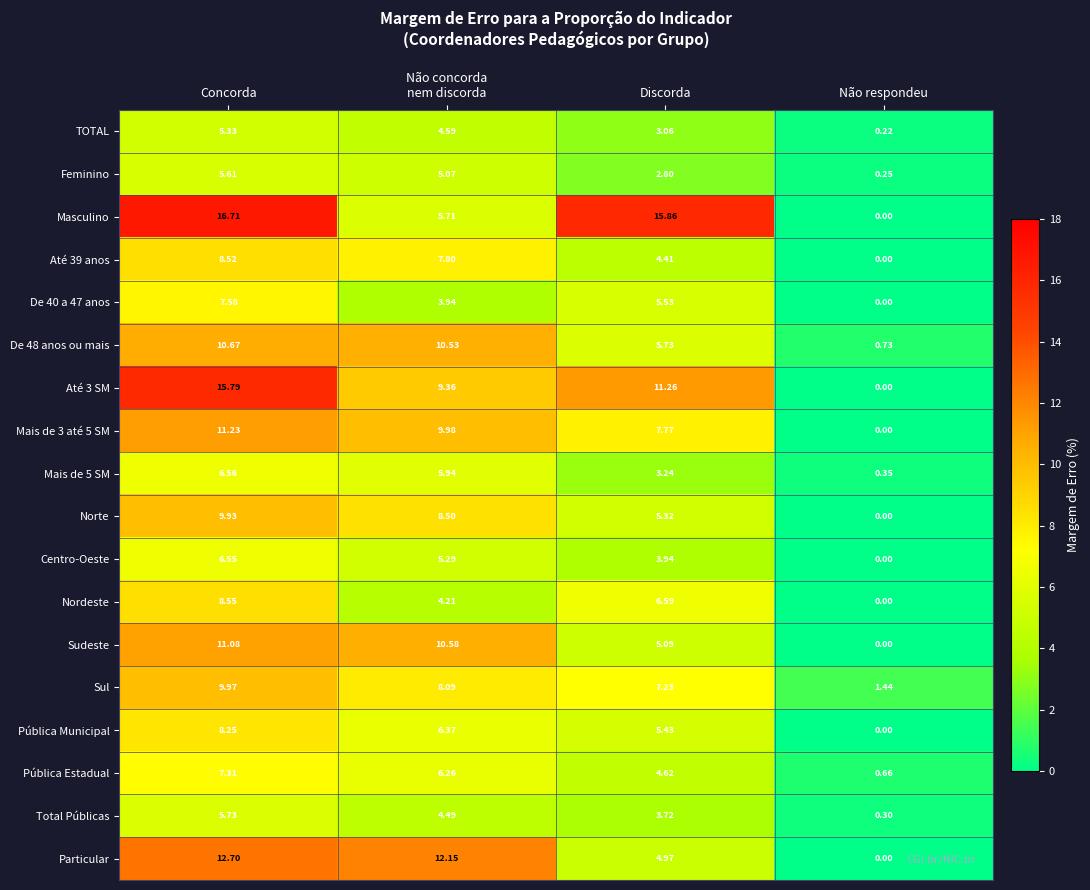

Is the value of Até 39 anos at Concorda greater than the value of Pública Estadual at Não respondeu?

Yes